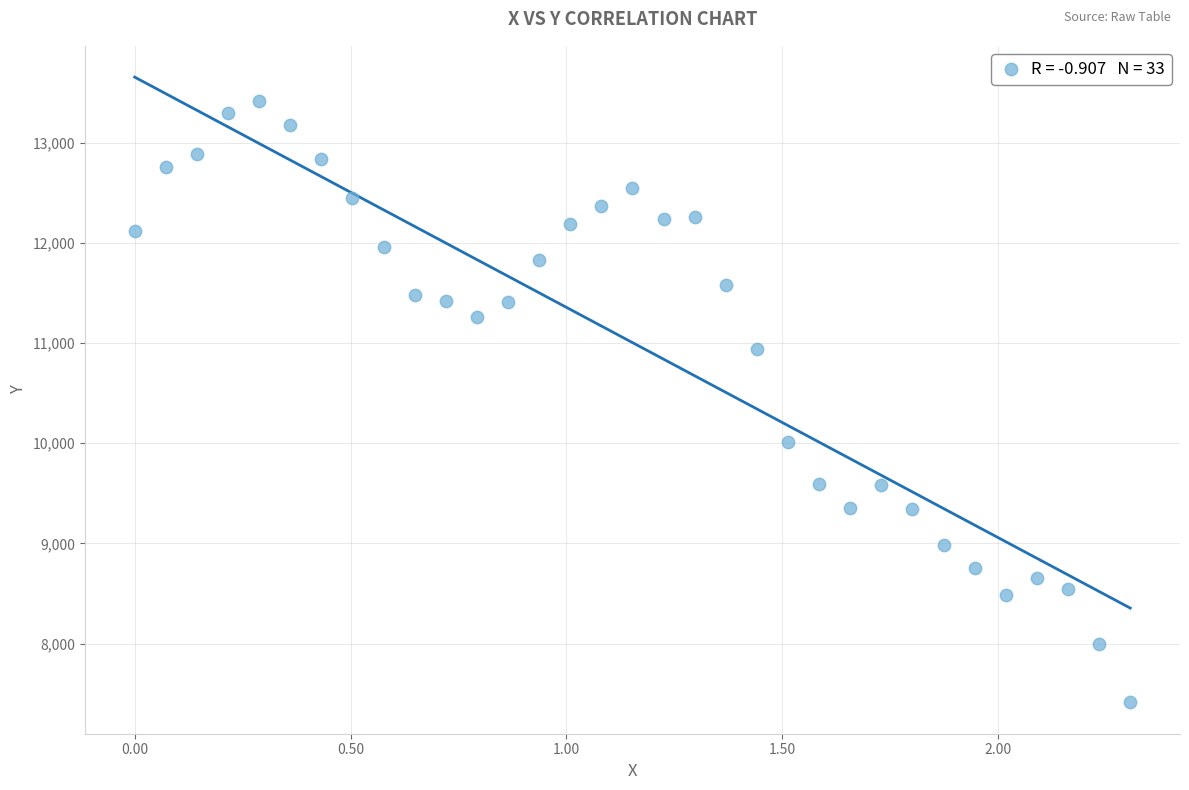

What Y value in the scatter plot is closest to 10412?

10007.9